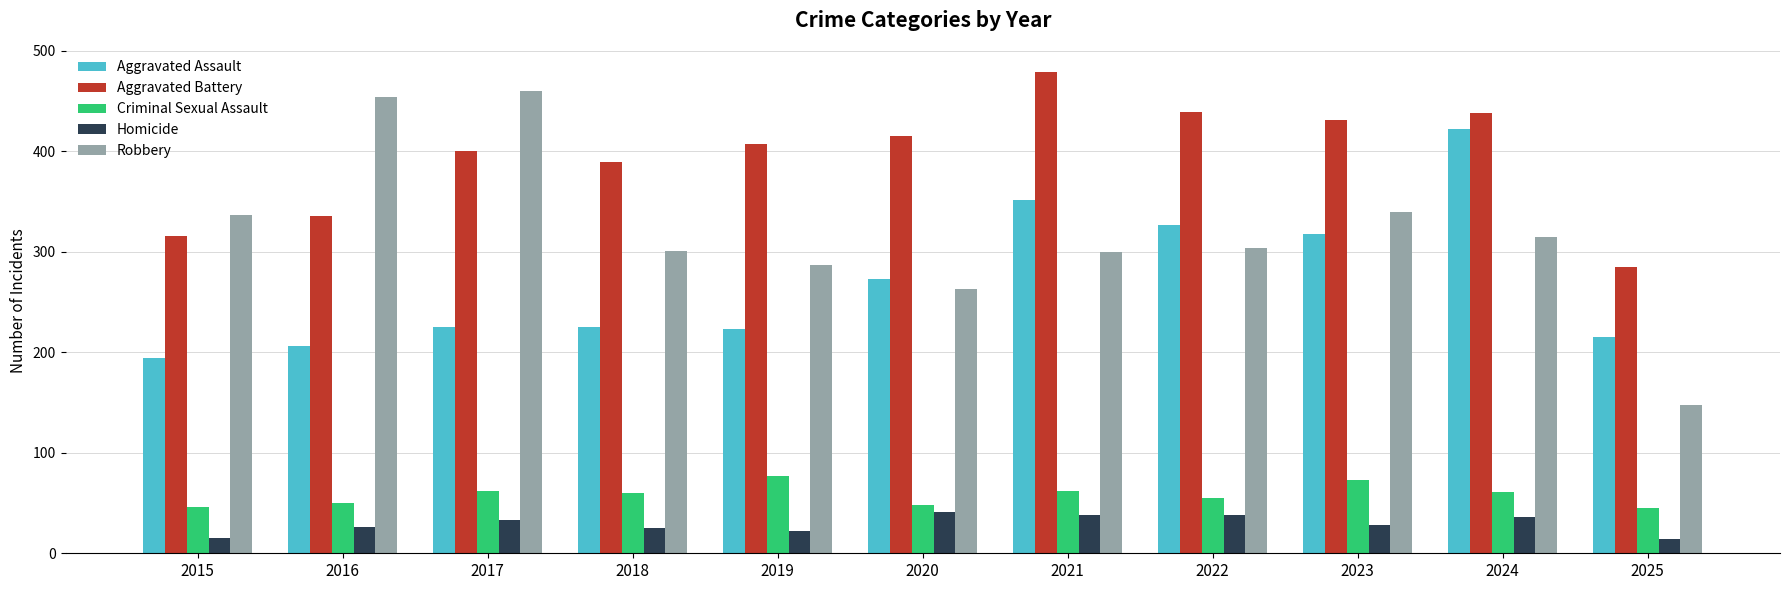

How many bars are there in each group?

5